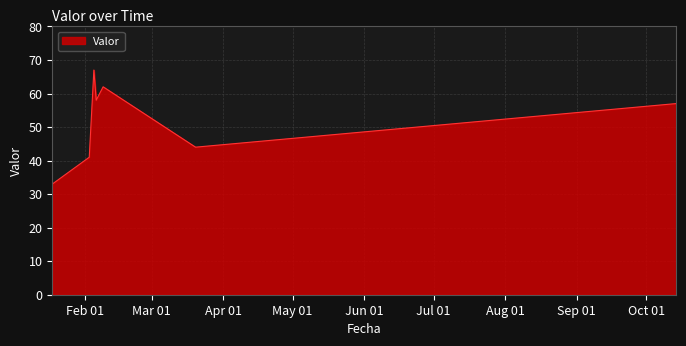

What is the average value?

52